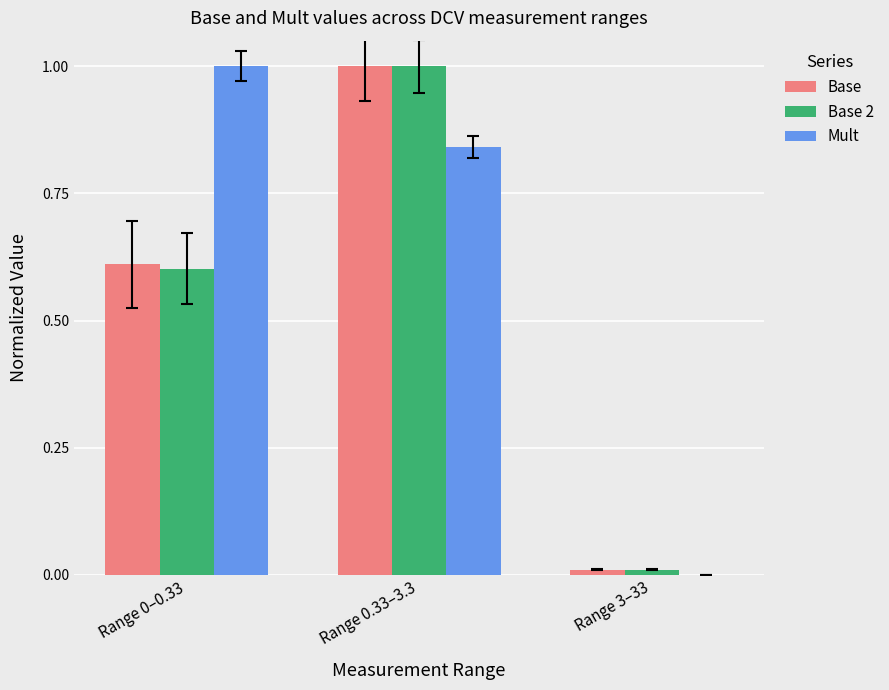

At which category is the sum across all series the highest?

Range 0.33–3.3